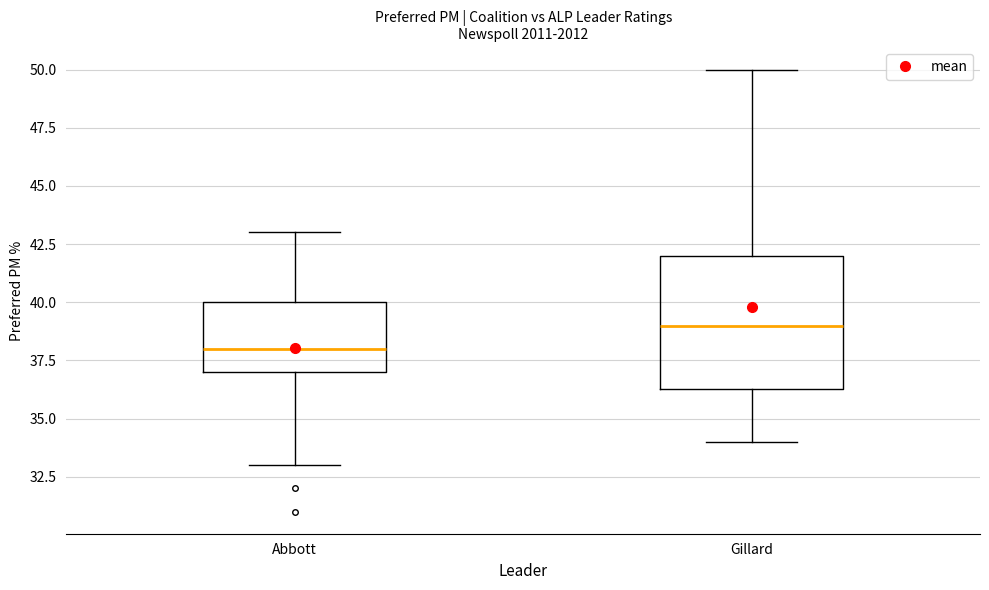

Which box's median line is the highest?

Gillard